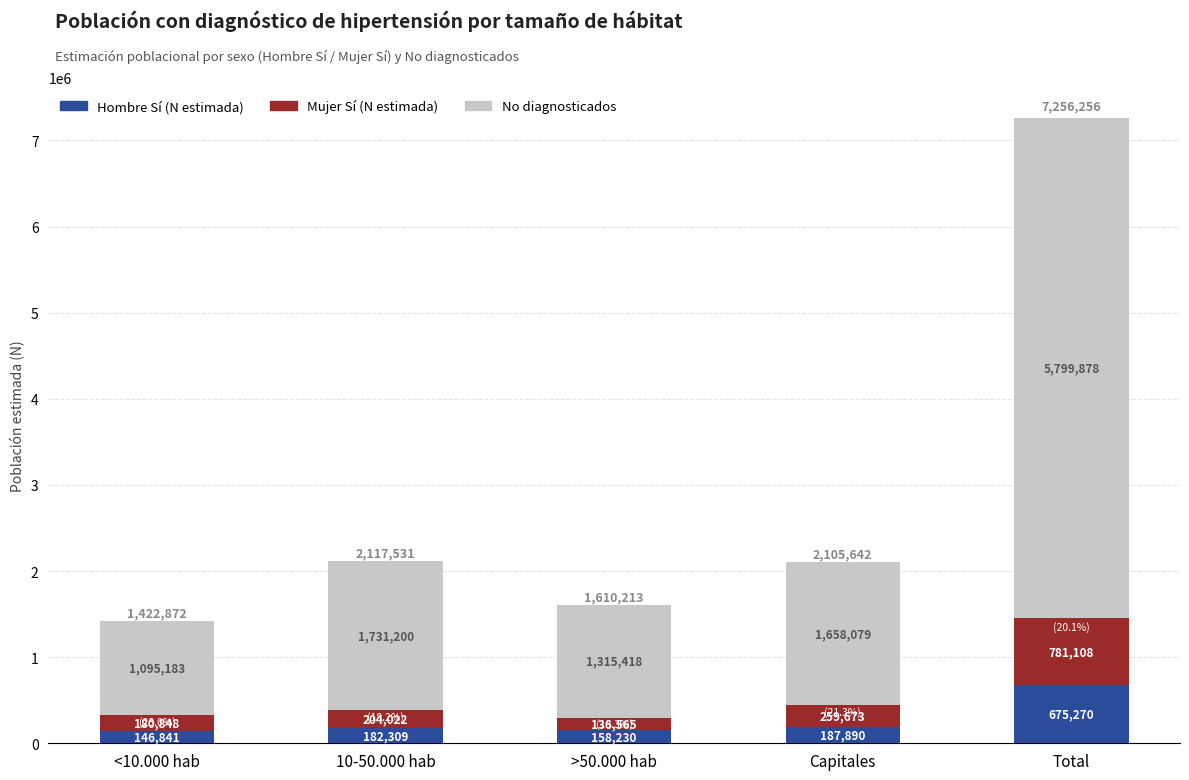

What is the total value across all series at <10.000 hab?

1422872